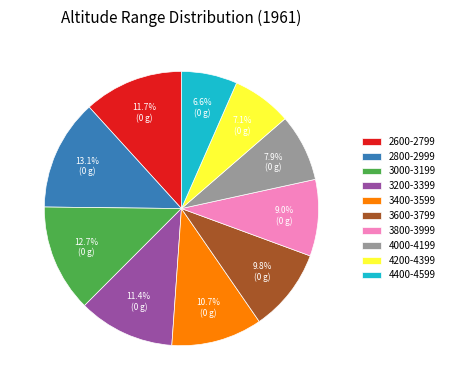

How many slices are in this pie chart?

10